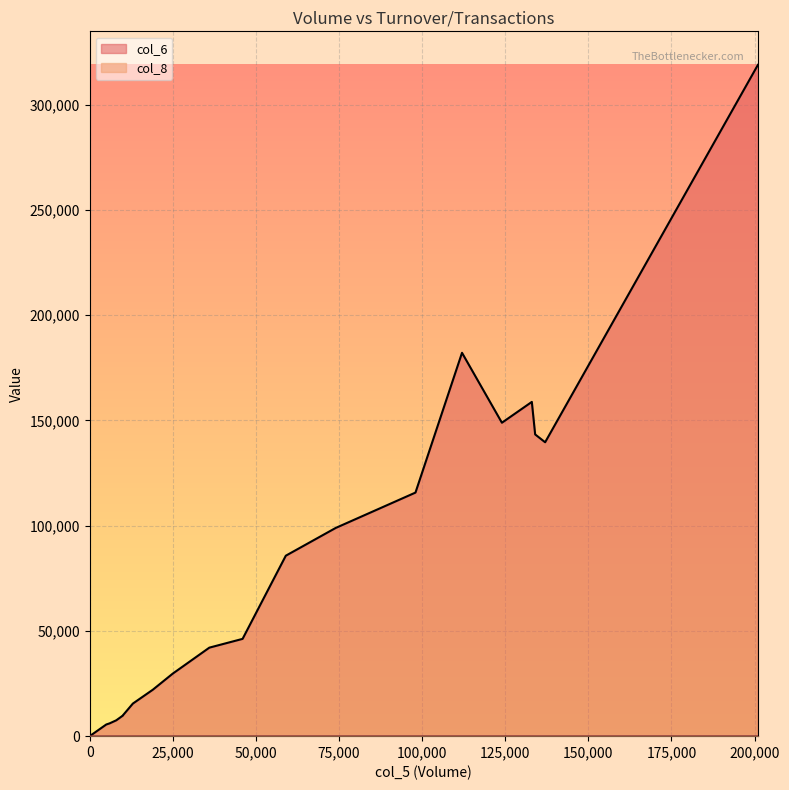

Which category has the highest value in the col_8 series?

201000